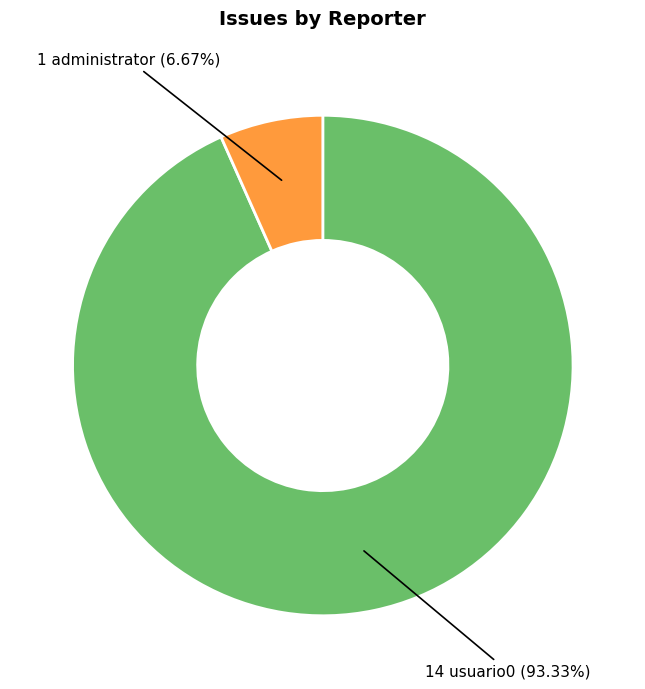

Is there any slice that represents more than half of the pie?

Yes